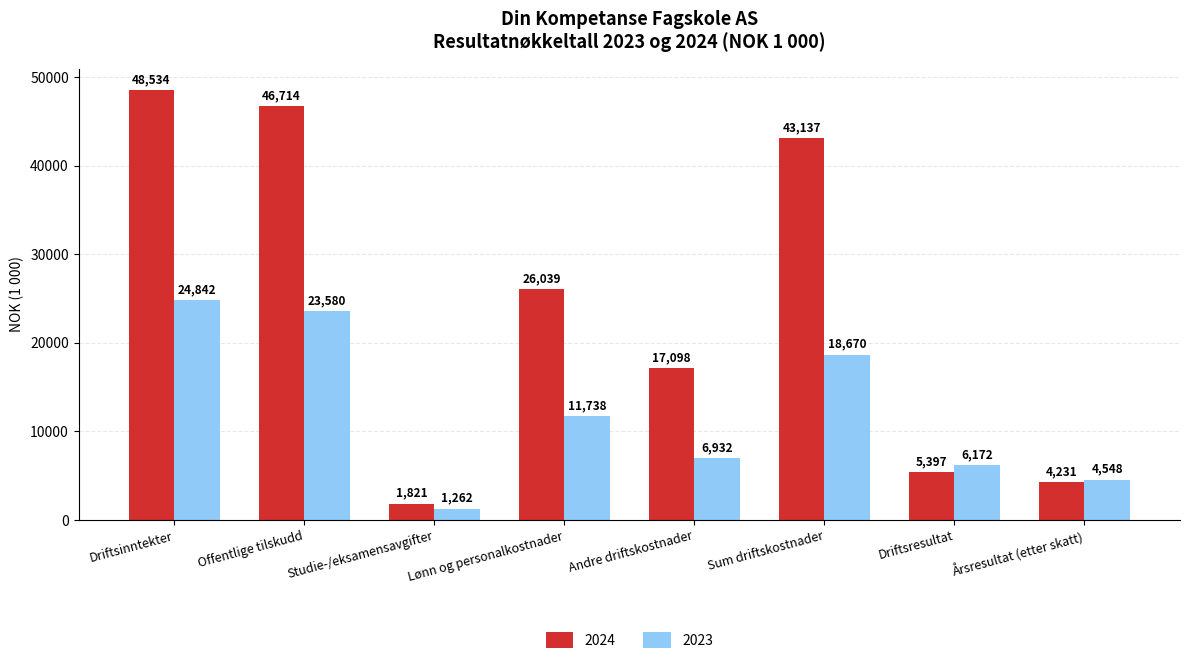

Where does the 2024 series first go above 26039?

Driftsinntekter